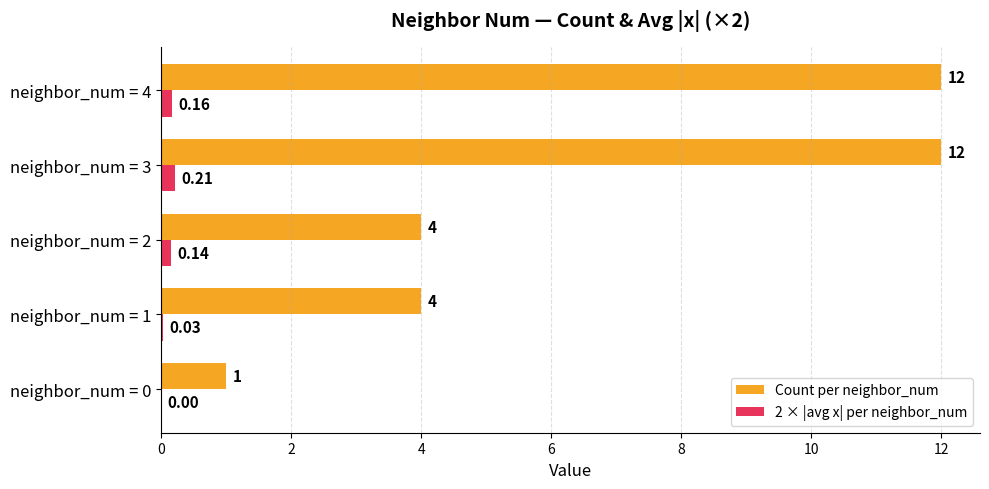

Which series changed the most between neighbor_num = 0 and neighbor_num = 1?

Count per neighbor_num